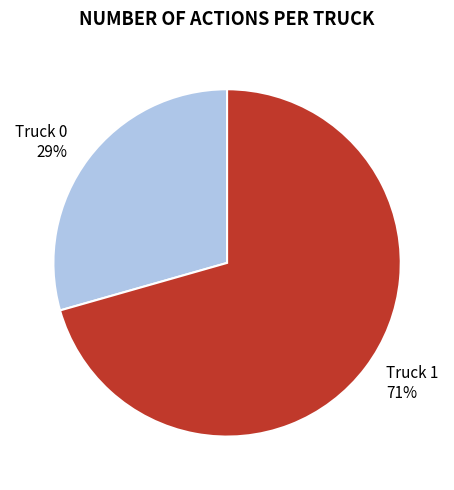

To the nearest percent, what portion does Truck 0 represent?

29%